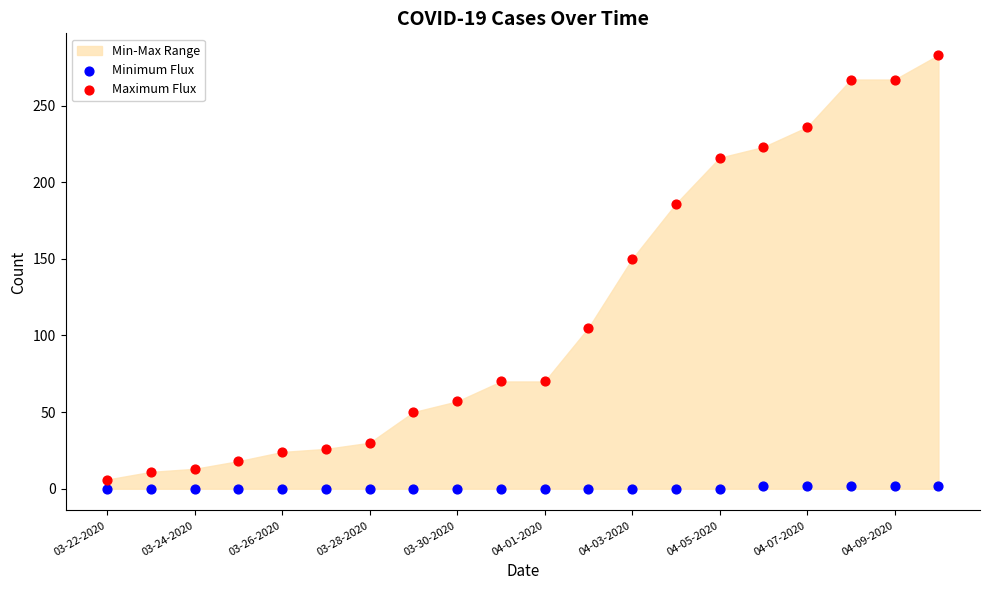

Which series reaches the maximum Y coordinate?

Maximum Flux